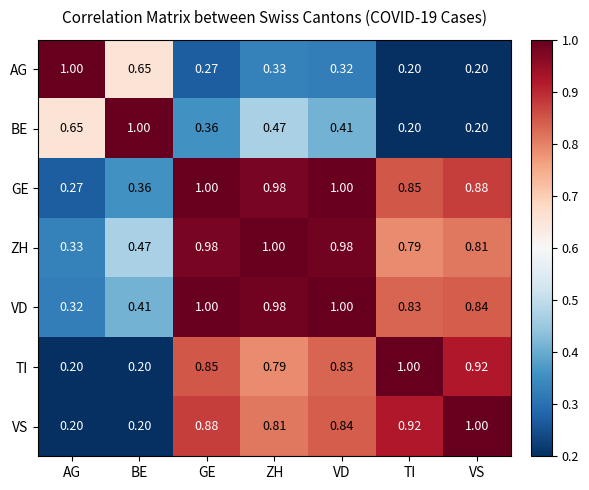

Is the value of VS at GE greater than the value of VD at TI?

Yes